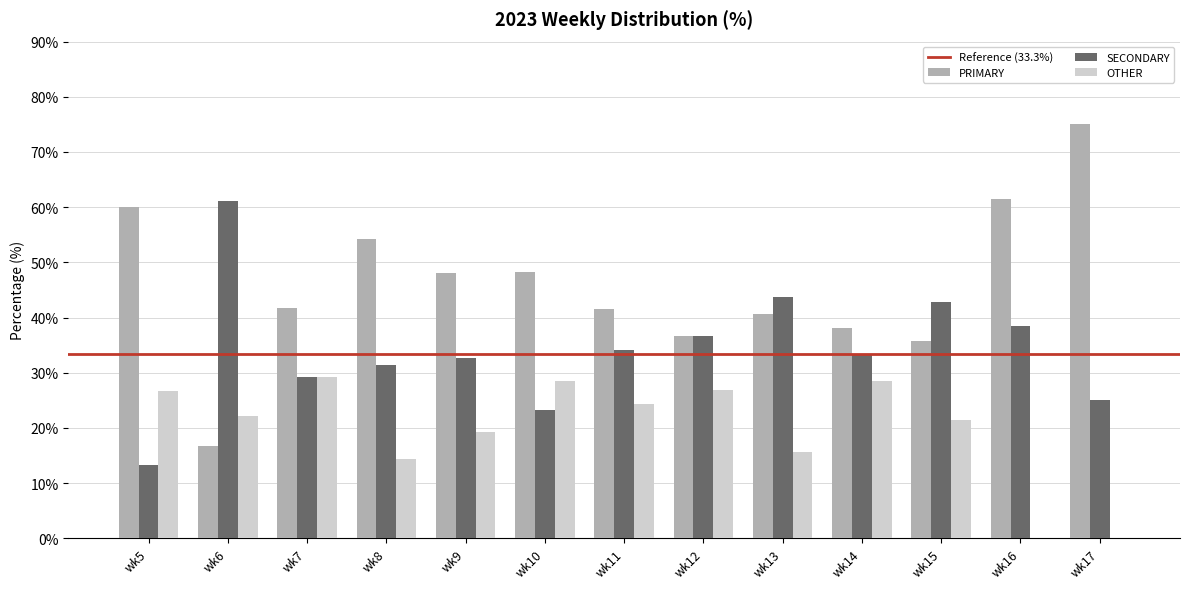

What is the highest value of the OTHER series?

29.2